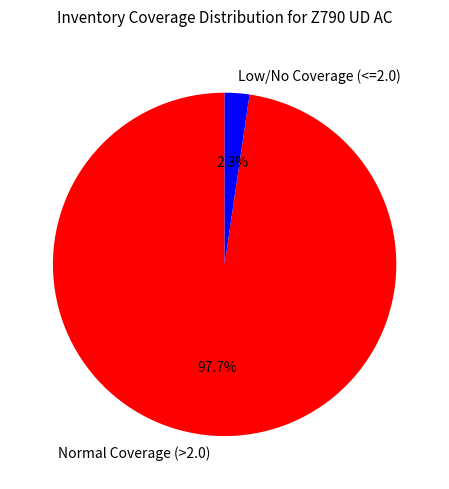

Which has a higher value, Normal Coverage (>2.0) or Low/No Coverage (<=2.0)?

Normal Coverage (>2.0)